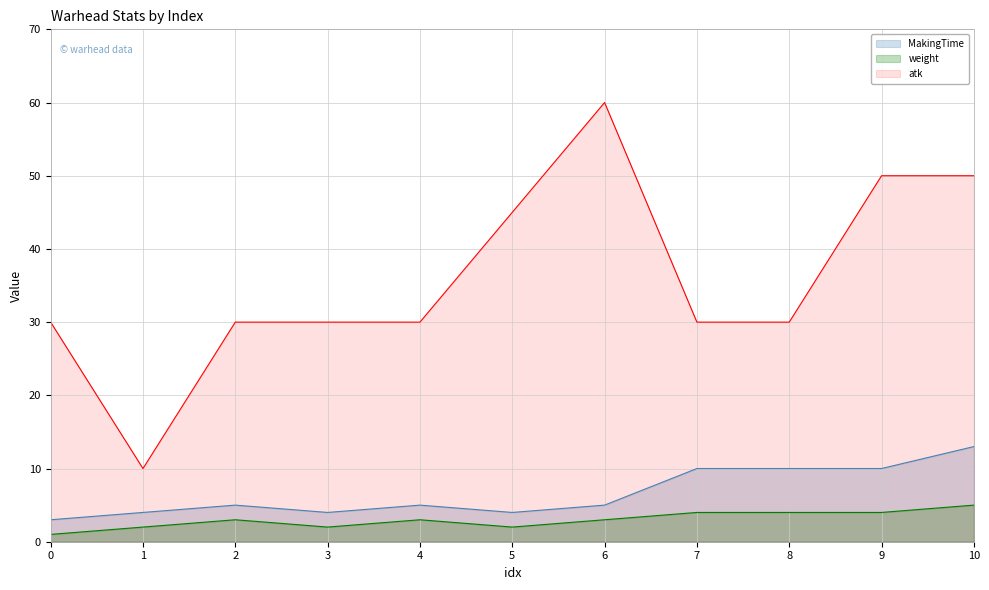

What is the difference between the MakingTime values at 2 and 5?

1